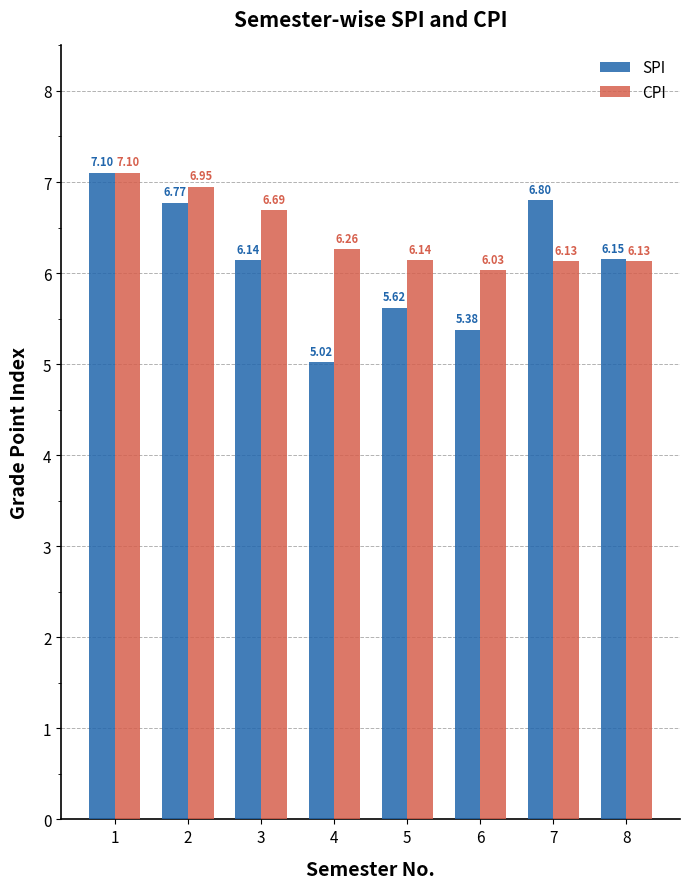

How many values in the SPI series are below 6?

3